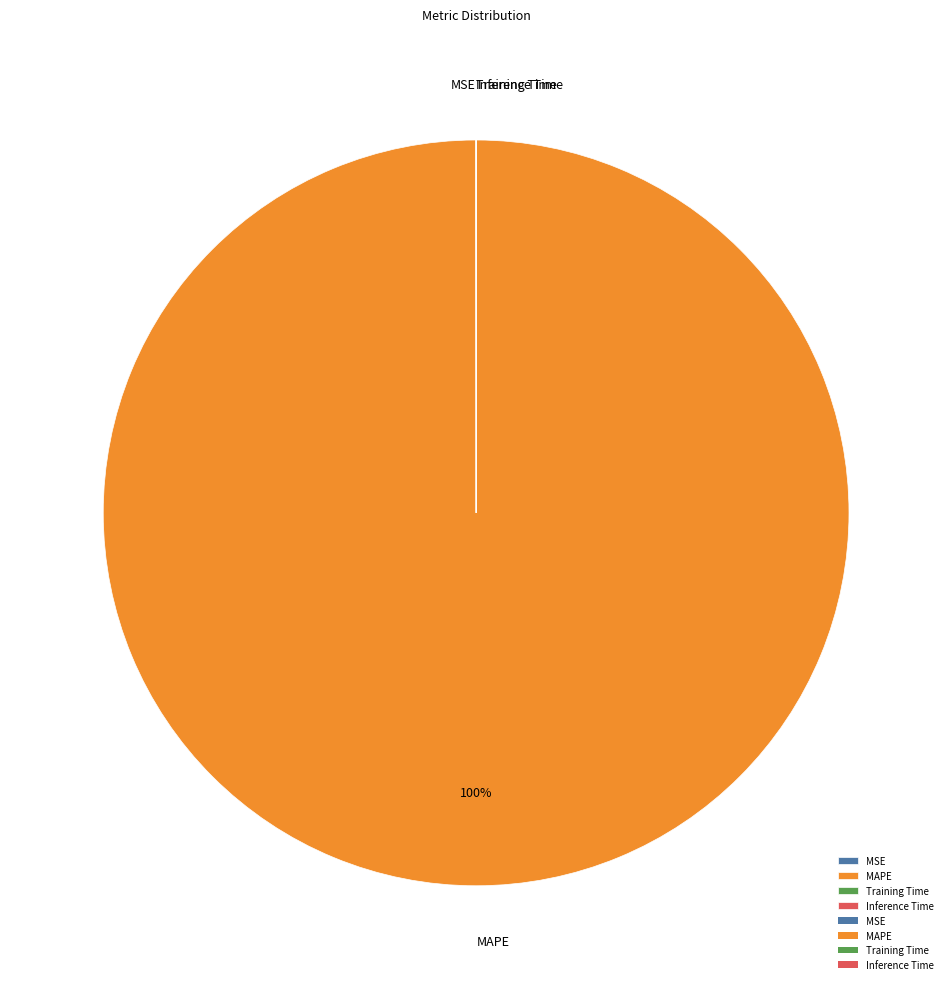

Does any single category account for the majority?

Yes